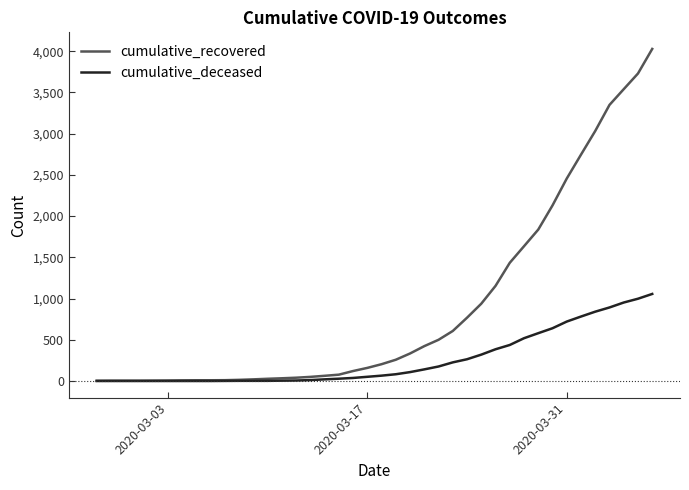

Which series has the widest spread of values?

cumulative_recovered